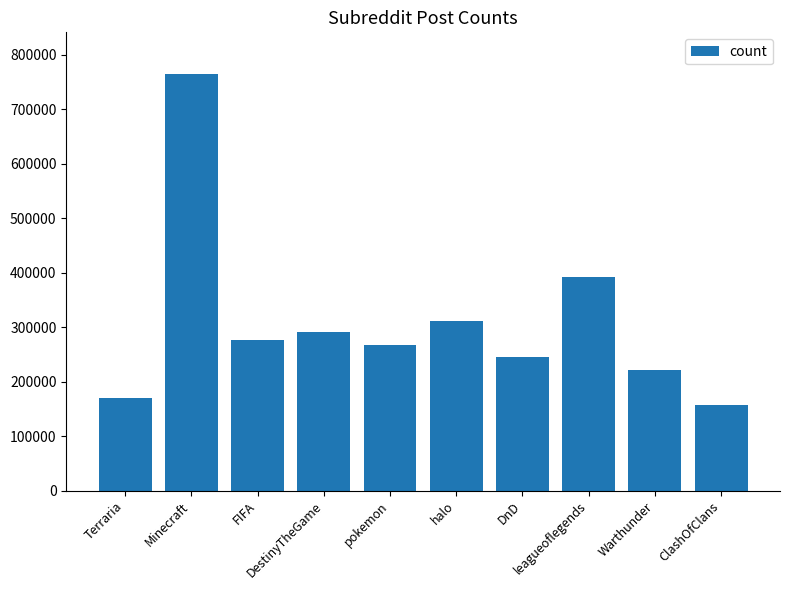

The value at Terraria is 170589. True or false?

True